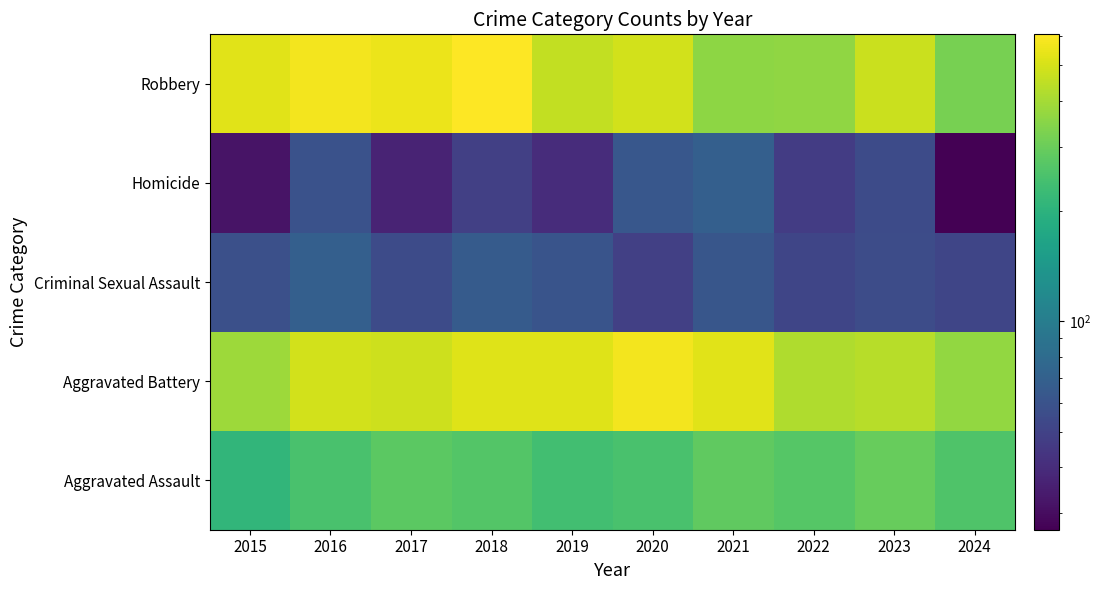

At how many categories does at least one series exceed 553?

3